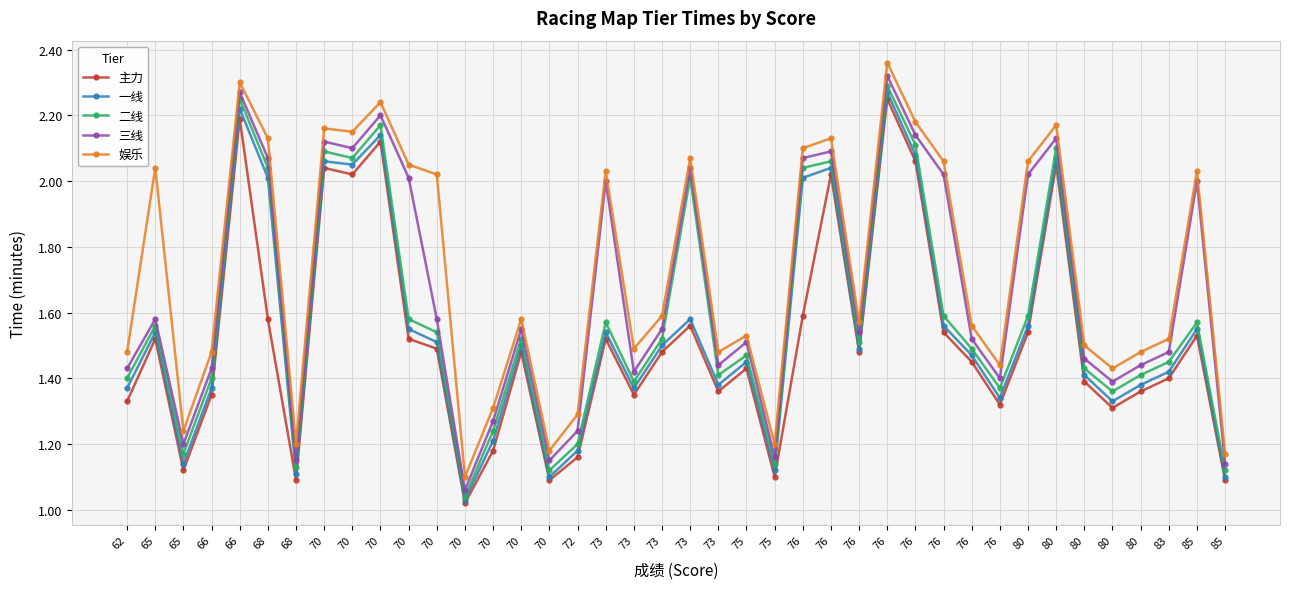

What is the value of the 三线 point at the 16th from the left?

2.1